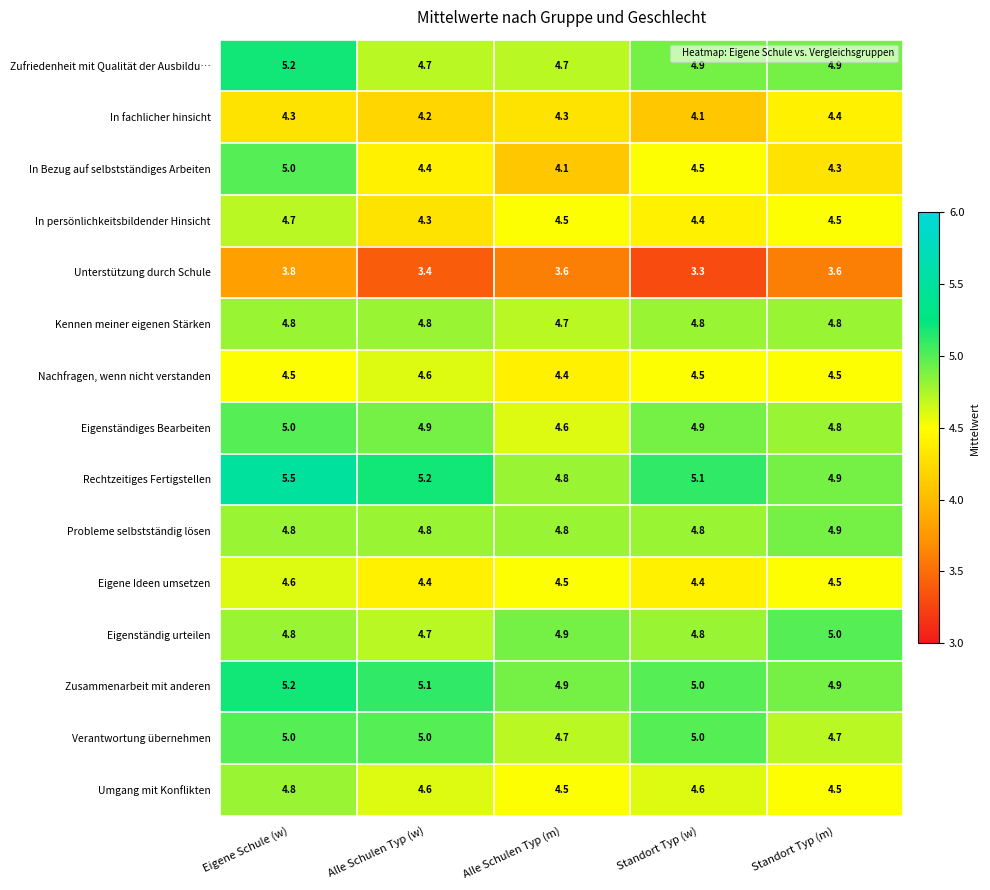

What is the difference between the maximum and second lowest values in the In persönlichkeitsbildender Hinsicht series?

0.3